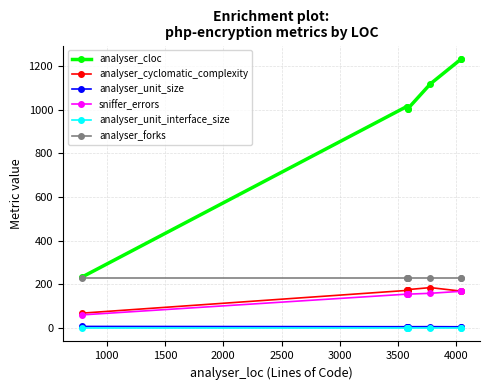

What is the value of the analyser_forks point at the 6th from the left?

231.0